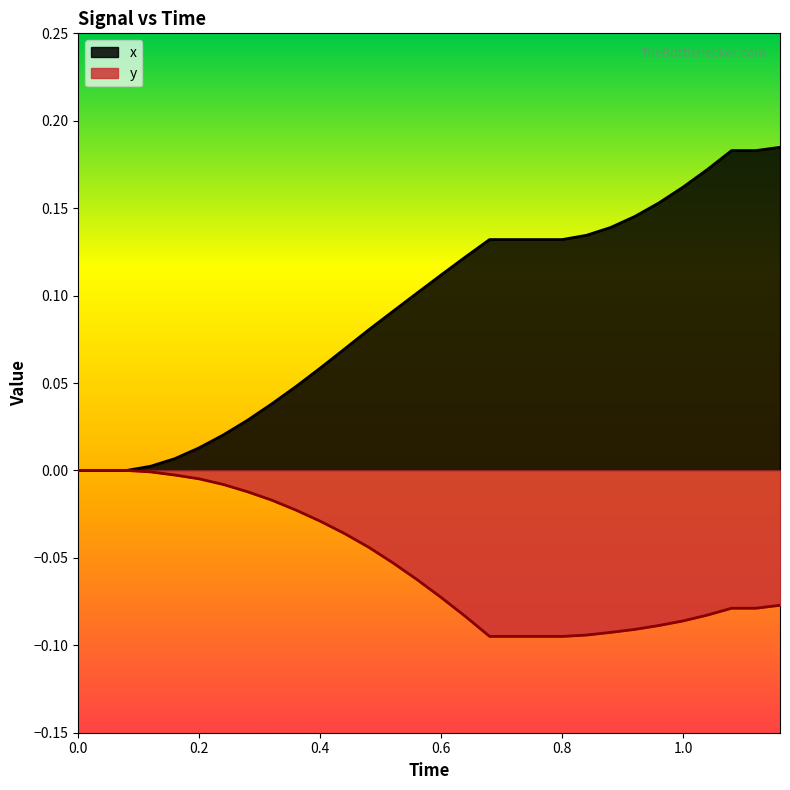

The value of y at 1.0 is -0.0. True or false?

False